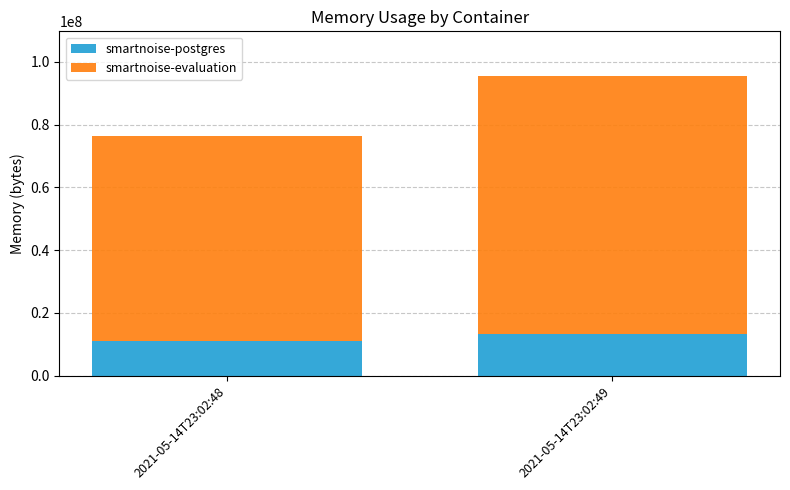

What is the lowest value of the smartnoise-postgres series?

11108352